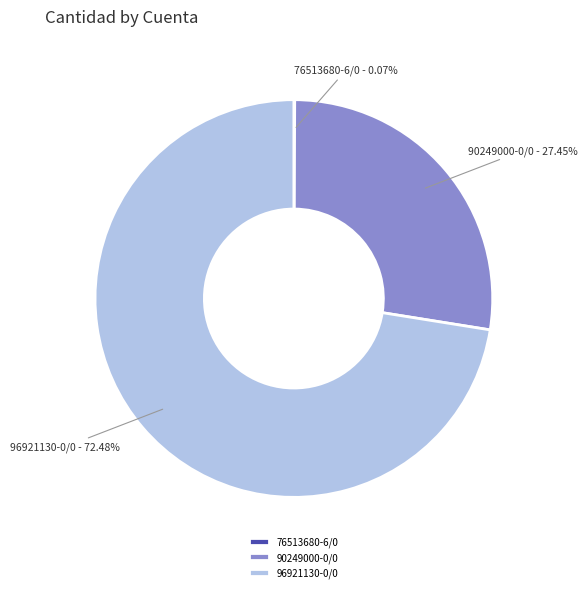

Which slice represents more than half of the pie?

96921130-0/0